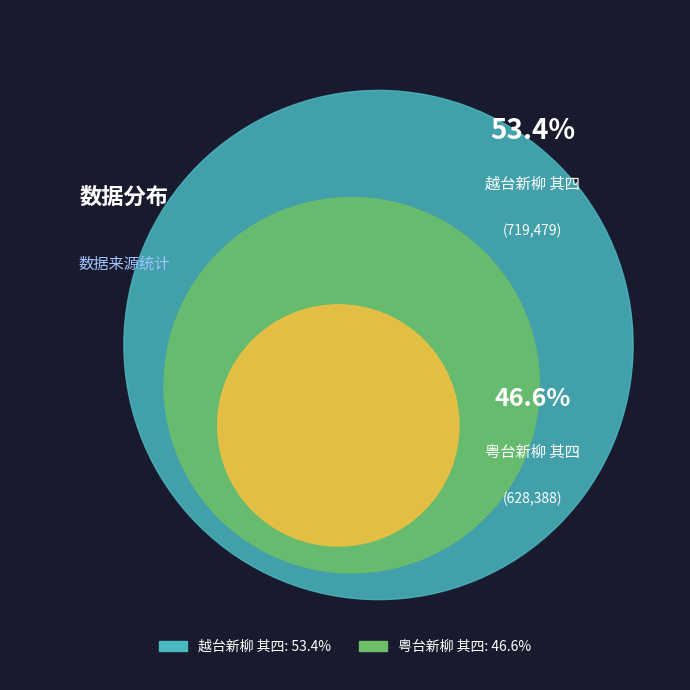

Is there a majority slice in this chart?

Yes